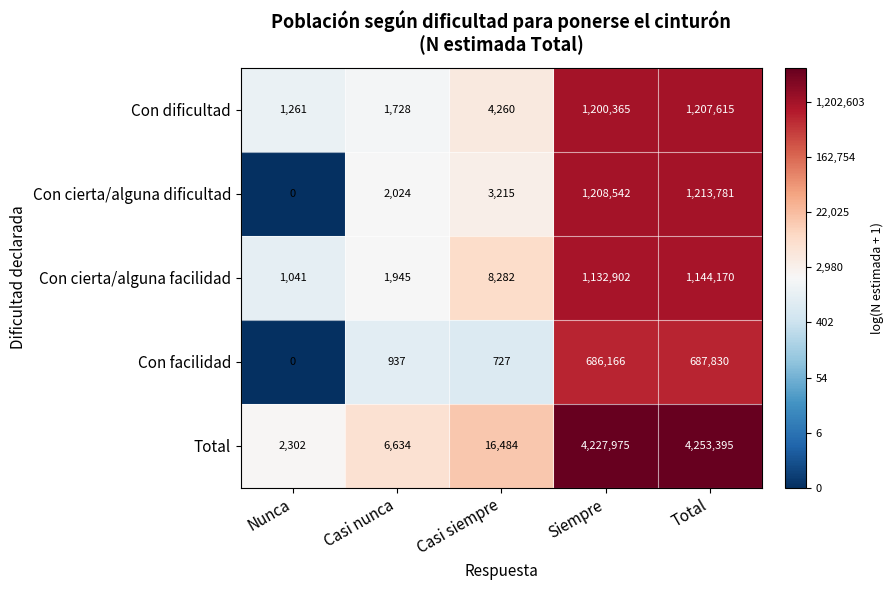

The Con facilidad series shows 227242 at Total. True or false?

False